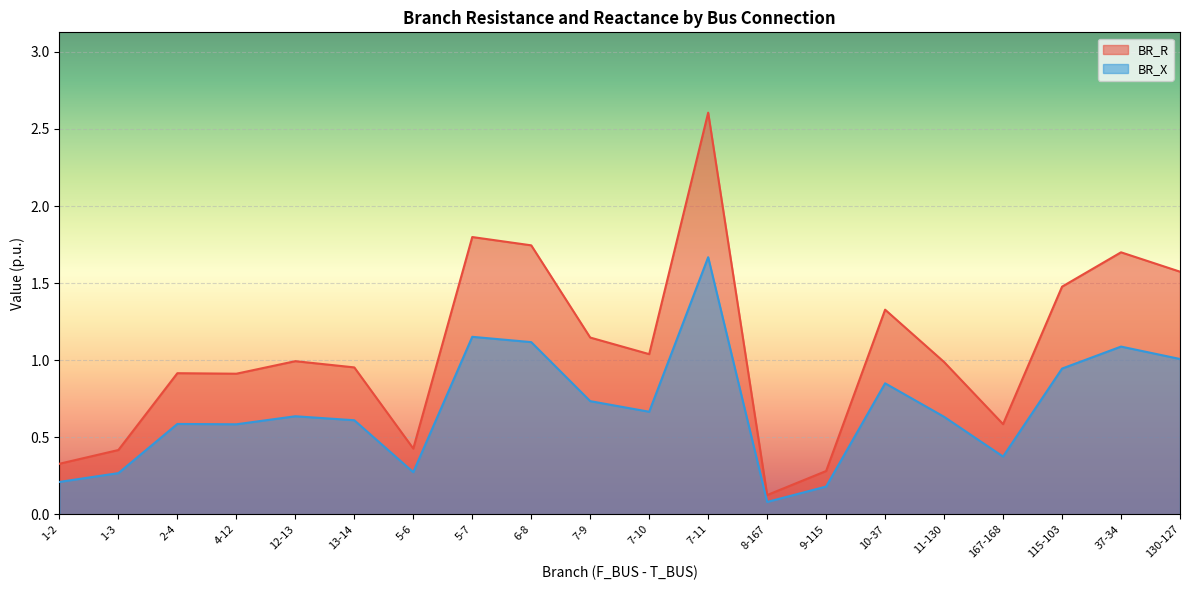

At which category does the chart reach its minimum across all series?

8-167